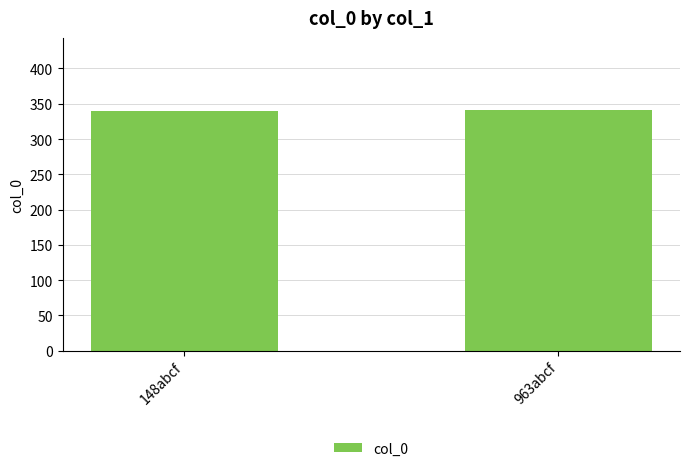

What is the sum of all values?

681